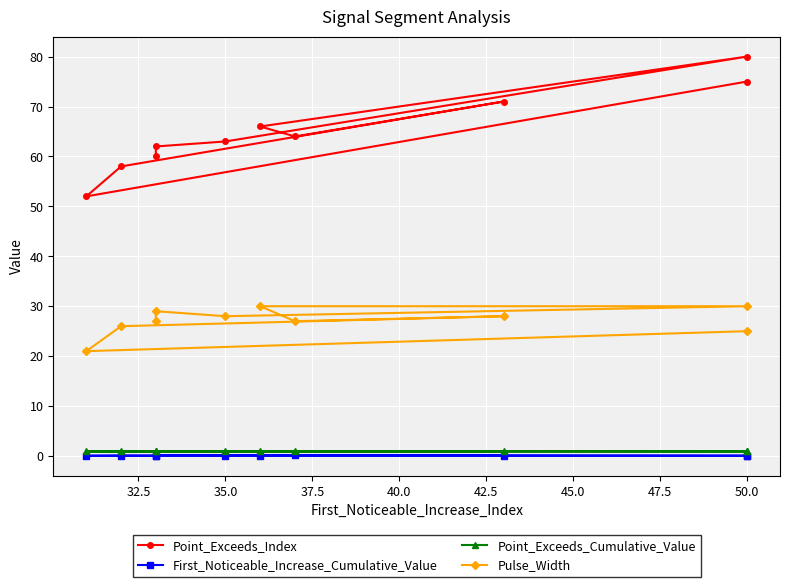

What is the difference between the highest and lowest values at 32.5?

52.0